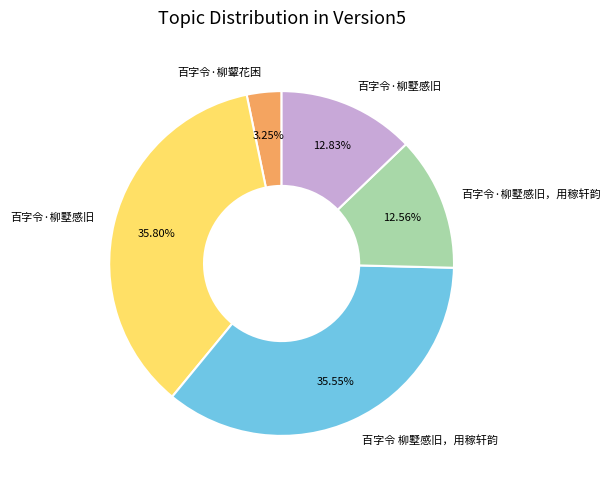

Count the number of slices in the pie.

5